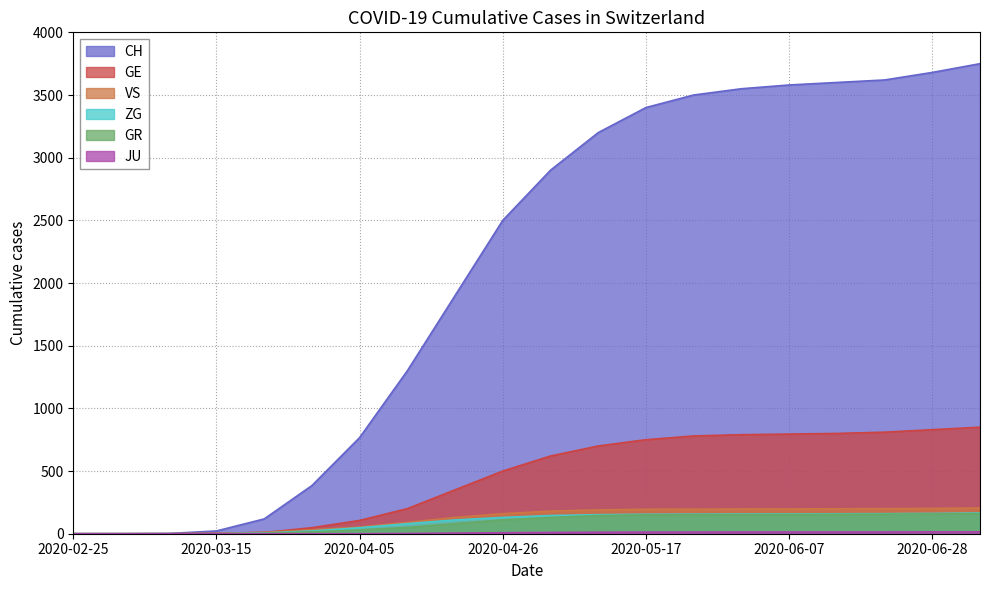

What is the highest value of the GE series?

850